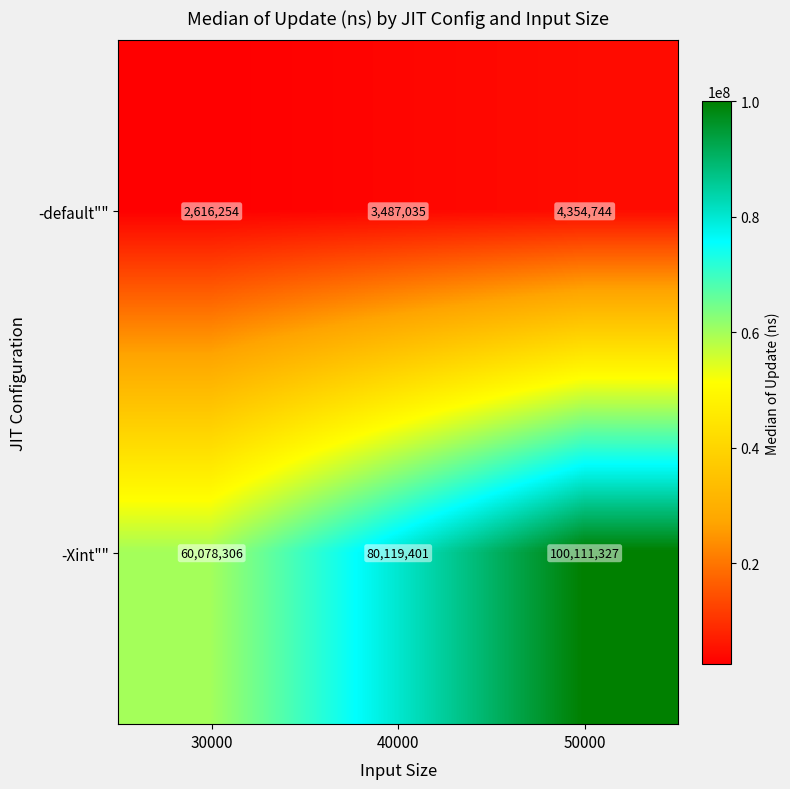

At which category is the sum across all series the highest?

50000